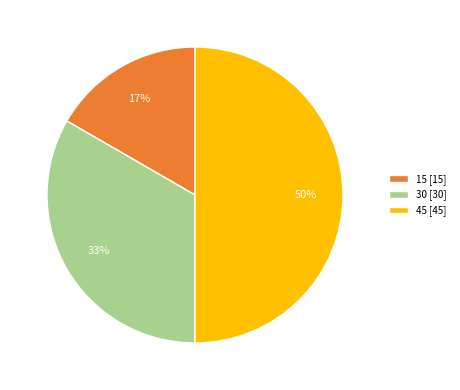

To the nearest percent, what is the average slice percentage?

33%